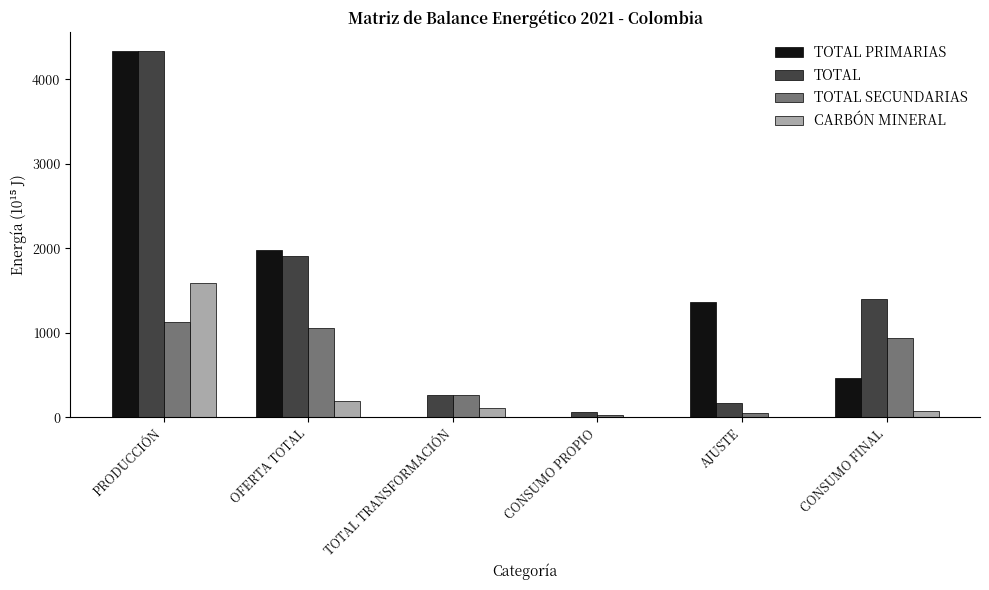

What is the total value across all series at CONSUMO PROPIO?

92.1